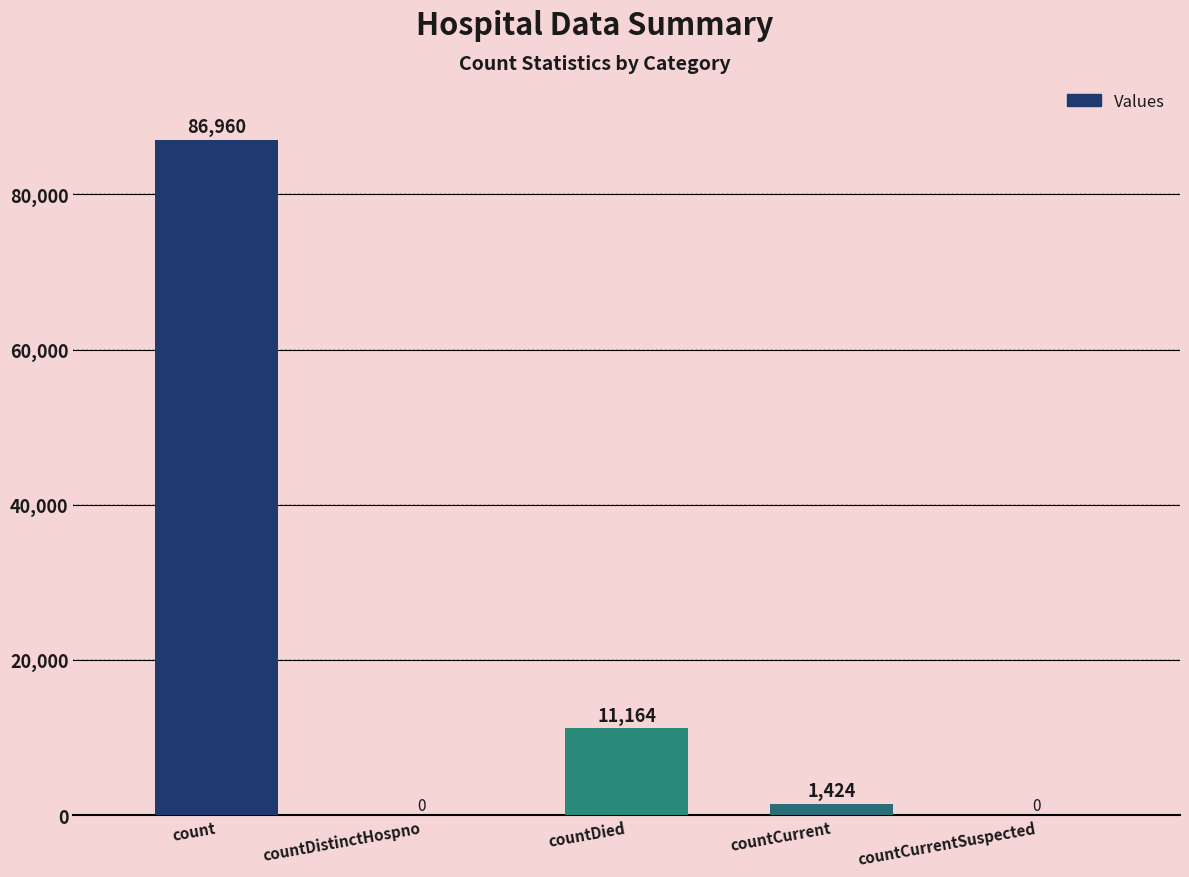

Reading left to right, extract all data points from this chart.

count=86960	countDistinctHospno=0	countDied=11164	countCurrent=1424	countCurrentSuspected=0